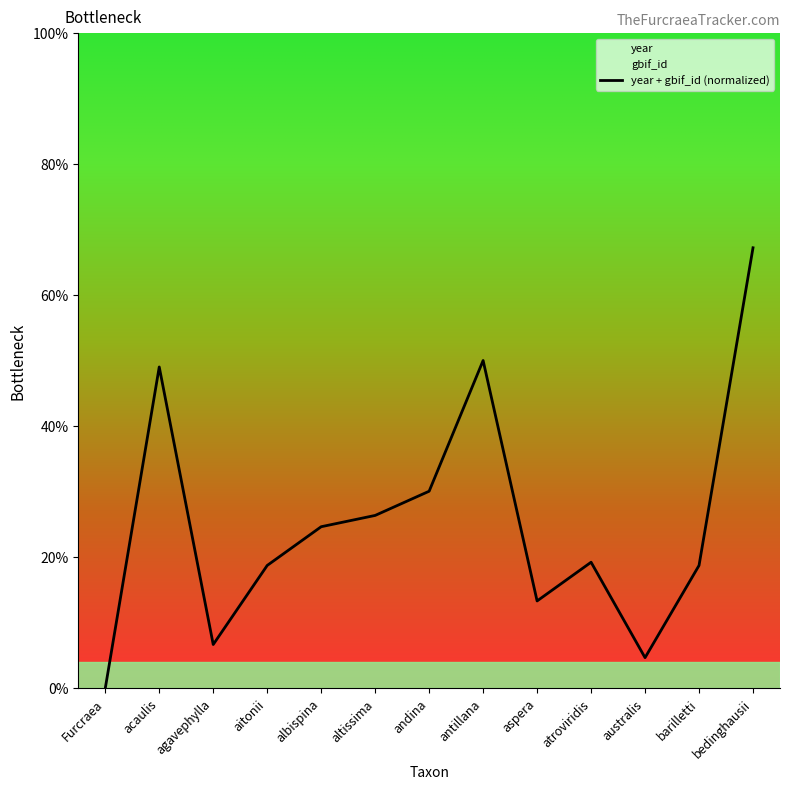

At which category does the chart reach its peak across all series?

bedinghausii